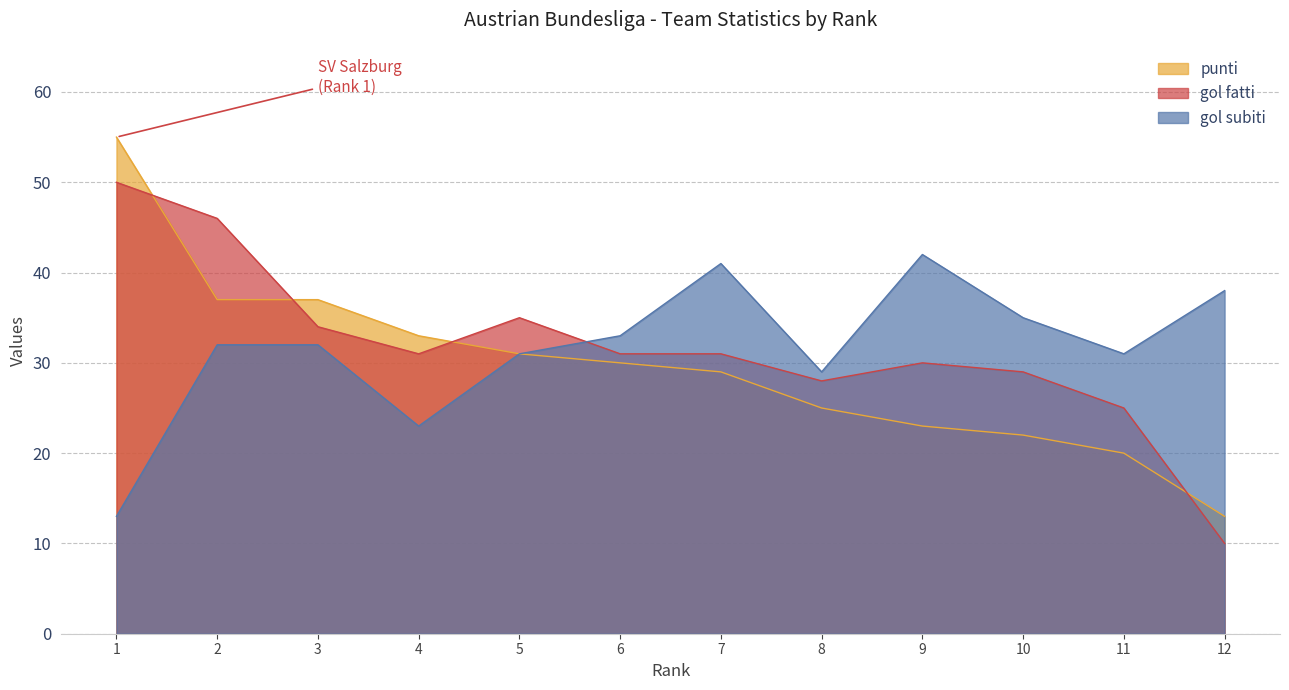

Reading left to right, transcribe all the data shown in this chart.

punti: 55	37	37	33	31	30	29	25	23	22	20	13
gol fatti: 50	46	34	31	35	31	31	28	30	29	25	10
gol subiti: 13	32	32	23	31	33	41	29	42	35	31	38